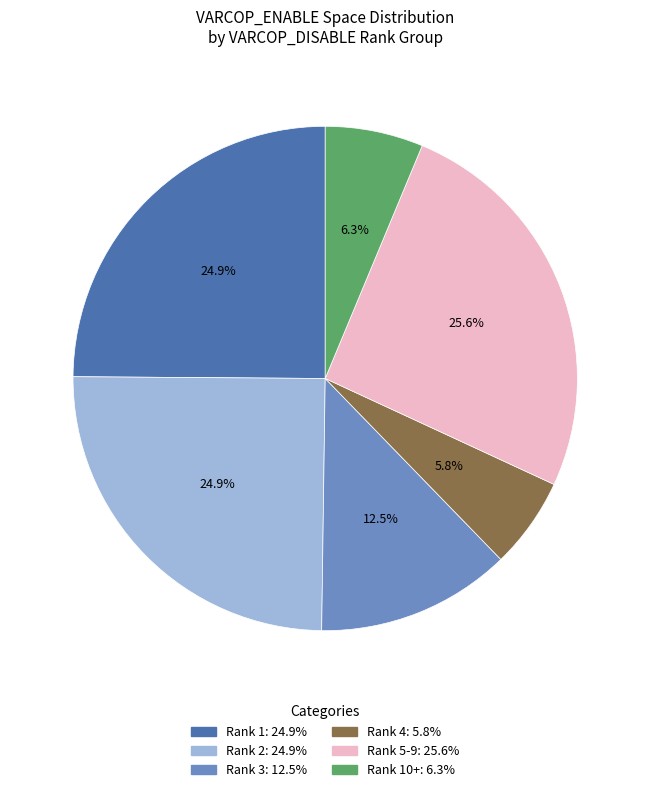

Is there any slice that represents more than half of the pie?

No